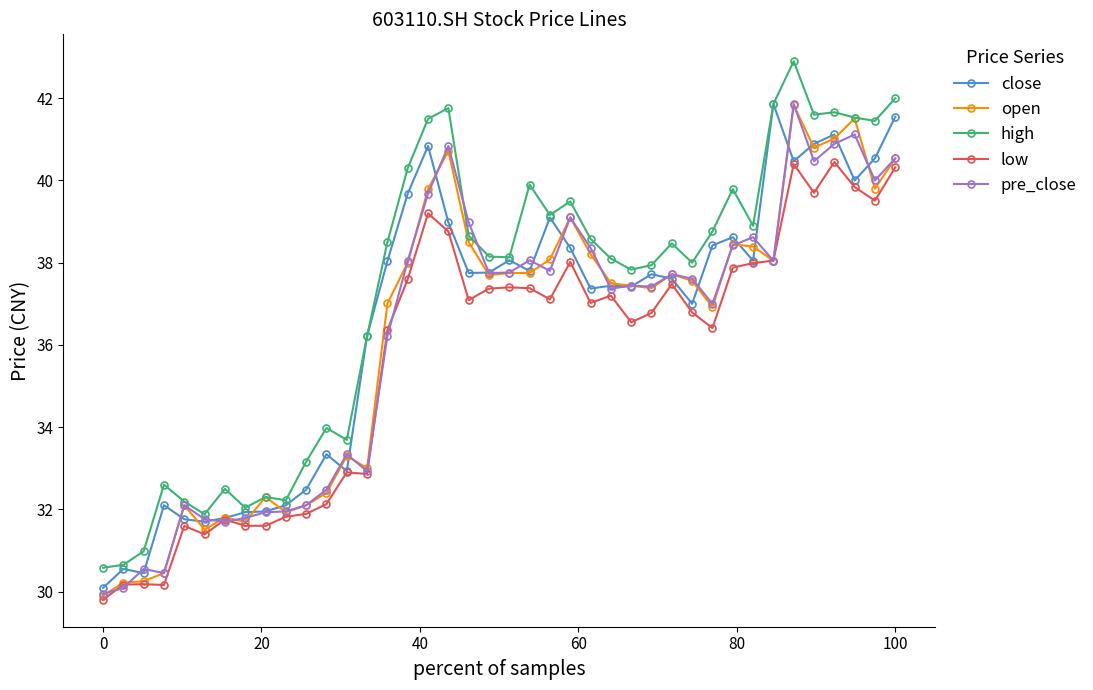

What is the smallest value displayed?

29.8